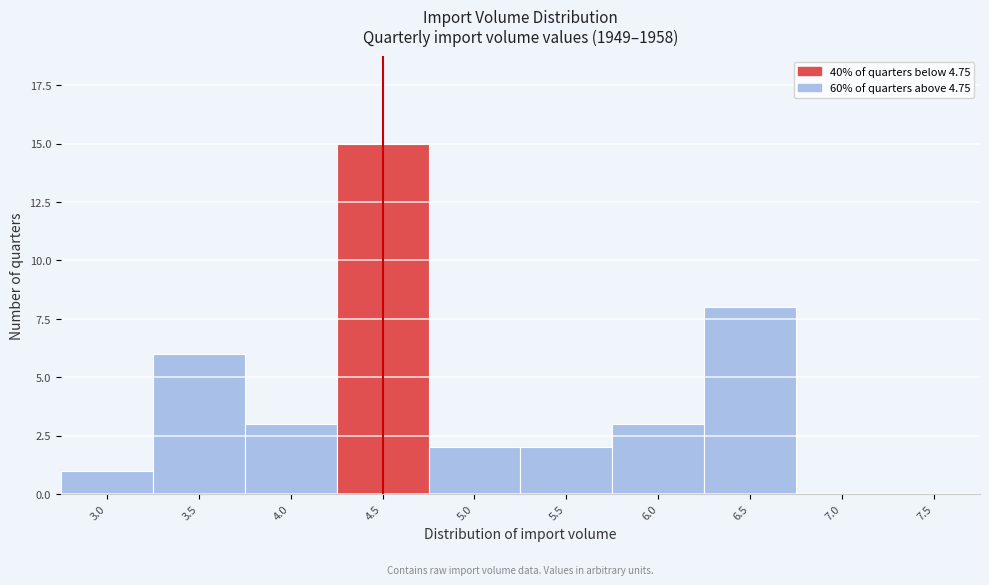

Reading right to left, extract all data points from this chart.

7.5=0	7.0=0	6.5=8	6.0=3	5.5=2	5.0=2	4.5=15	4.0=3	3.5=6	3.0=1